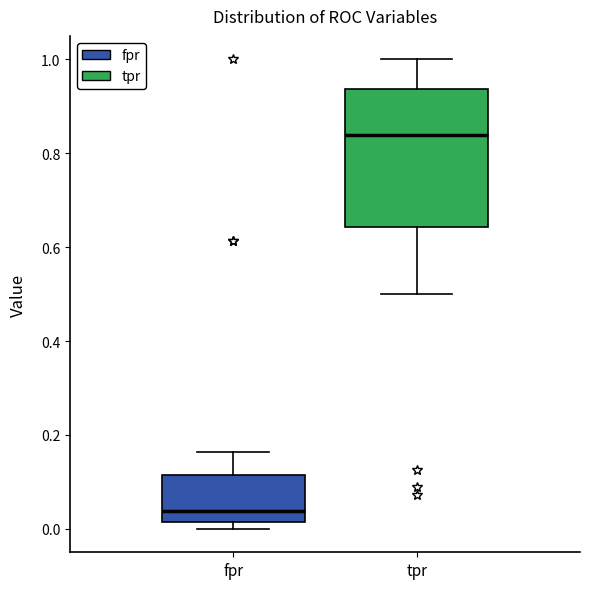

Reading left to right, transcribe this box plot: for each box, give where its median line is, the range the box spans, and where its two whiskers end, as read against the y-axis. The values are not printed on the chart, so give them approximately, as read against the axis.

fpr: median 0.04, box 0.02 to 0.12, whiskers 0.00 to 0.16
tpr: median 0.84, box 0.64 to 0.94, whiskers 0.50 to 1.00